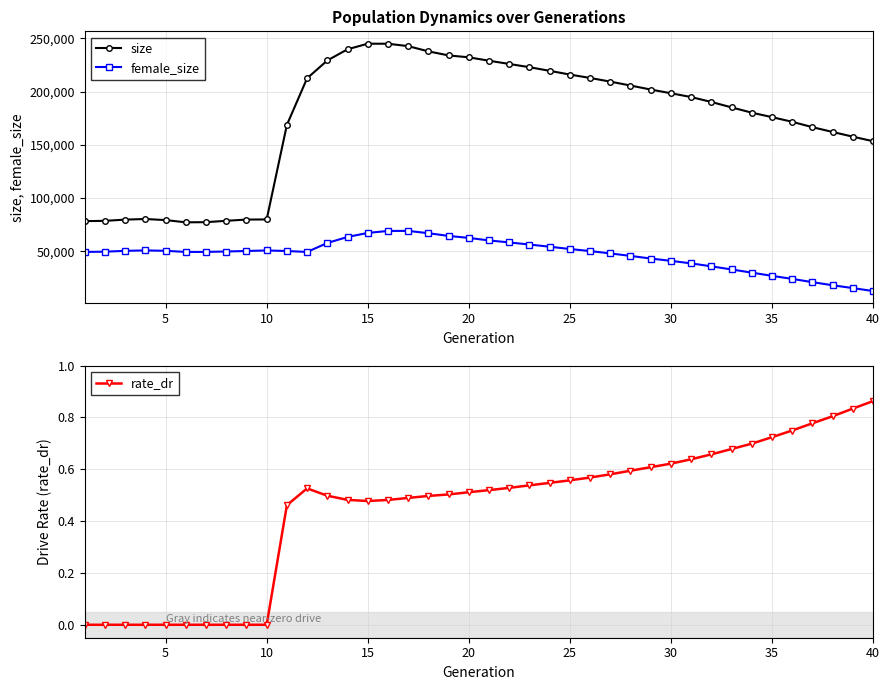

At how many categories does at least one series exceed 239367?

4